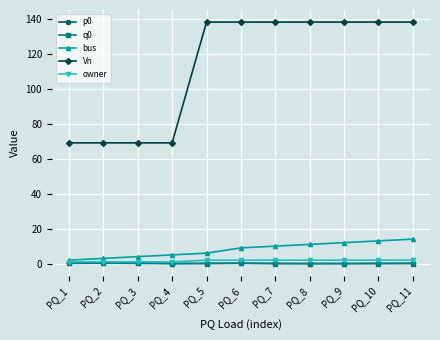

Does the chart display data point markers on the line(s)?

Yes